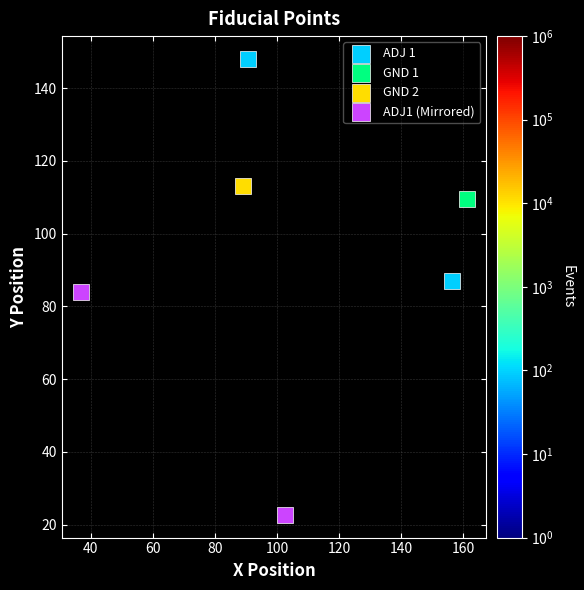

Which series contains the lowest Y value?

ADJ1 (Mirrored)